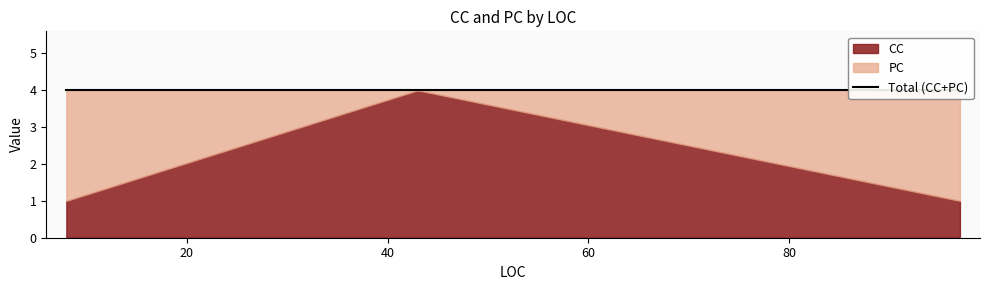

At how many categories does at least one series exceed 0?

3